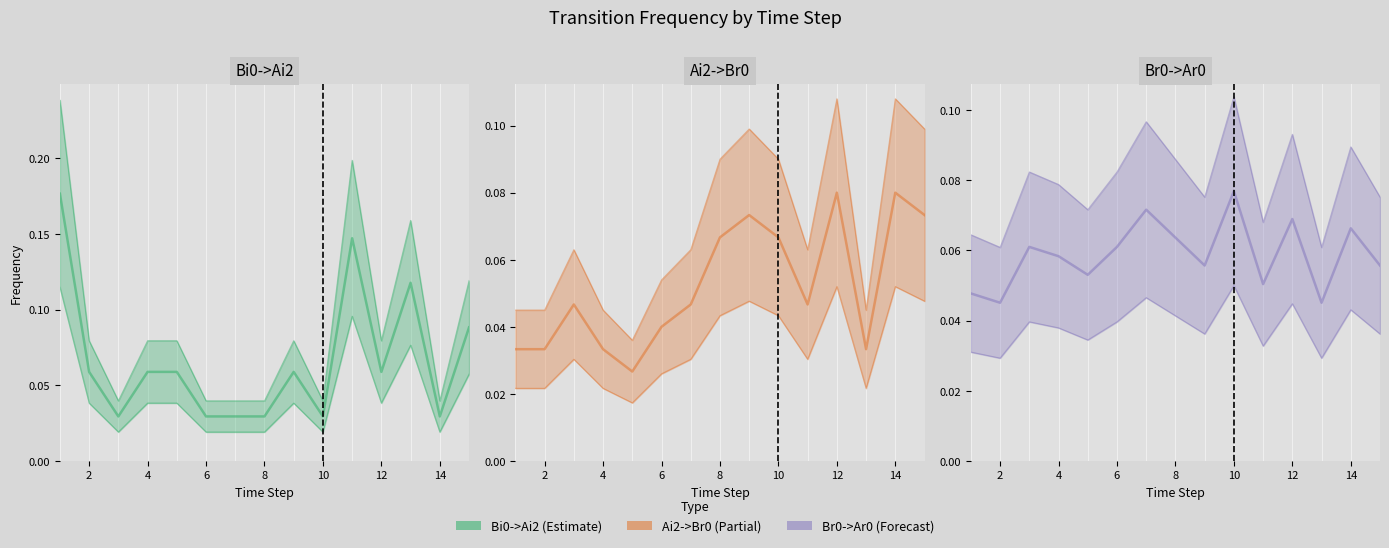

True or false: Bi0->Ai2 has a value of 0.1 at 11.

True